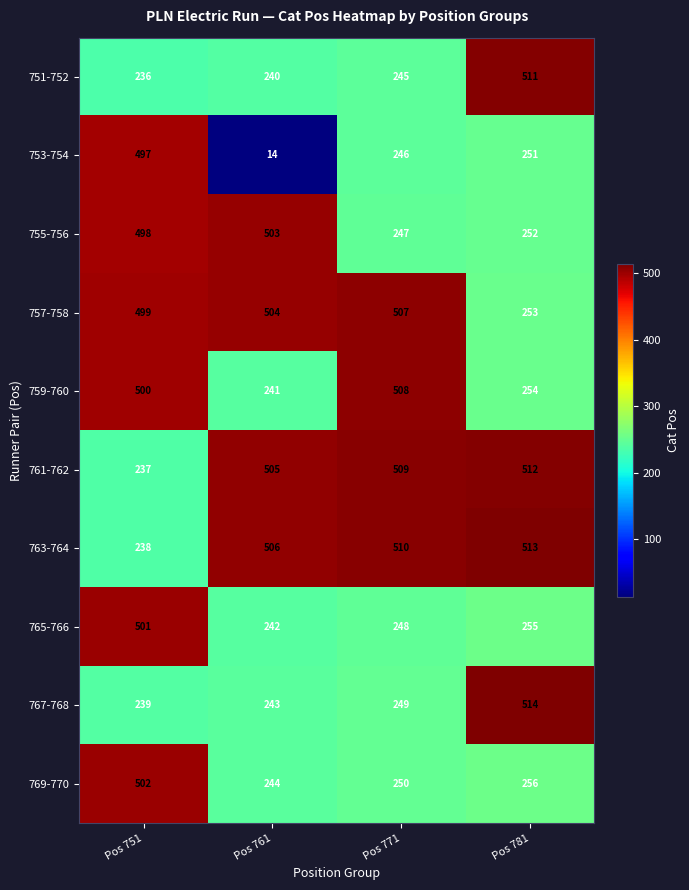

What is the greatest value displayed?

514